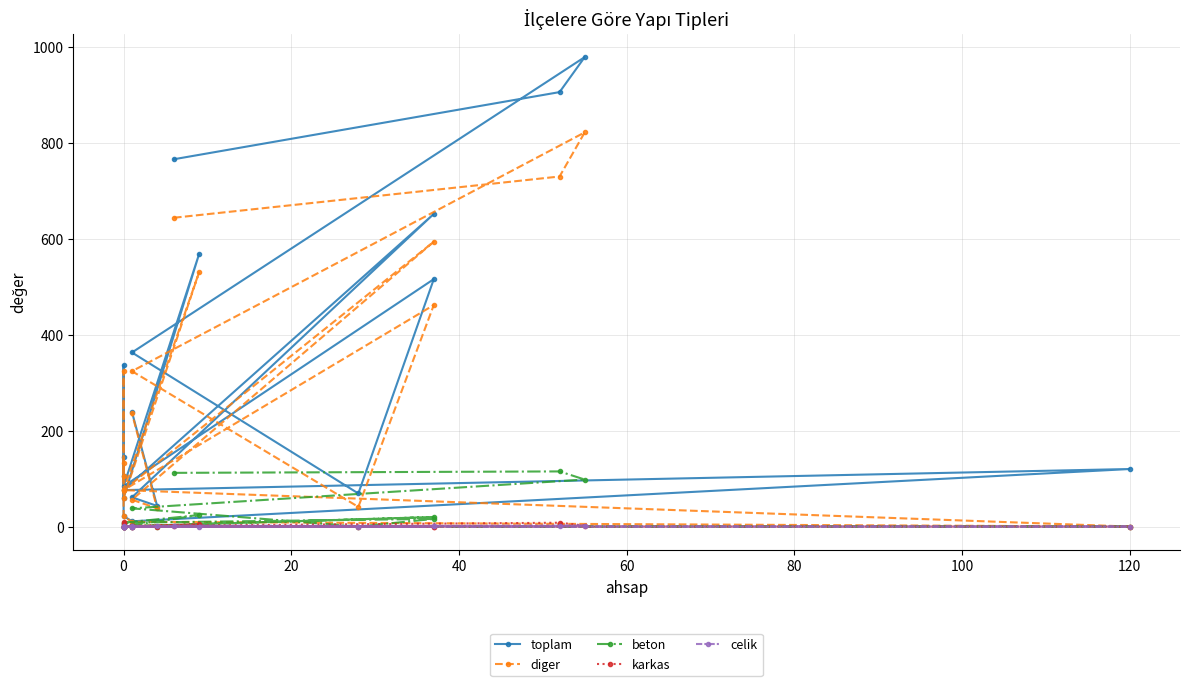

True or false: karkas and diger intersect in this chart.

False